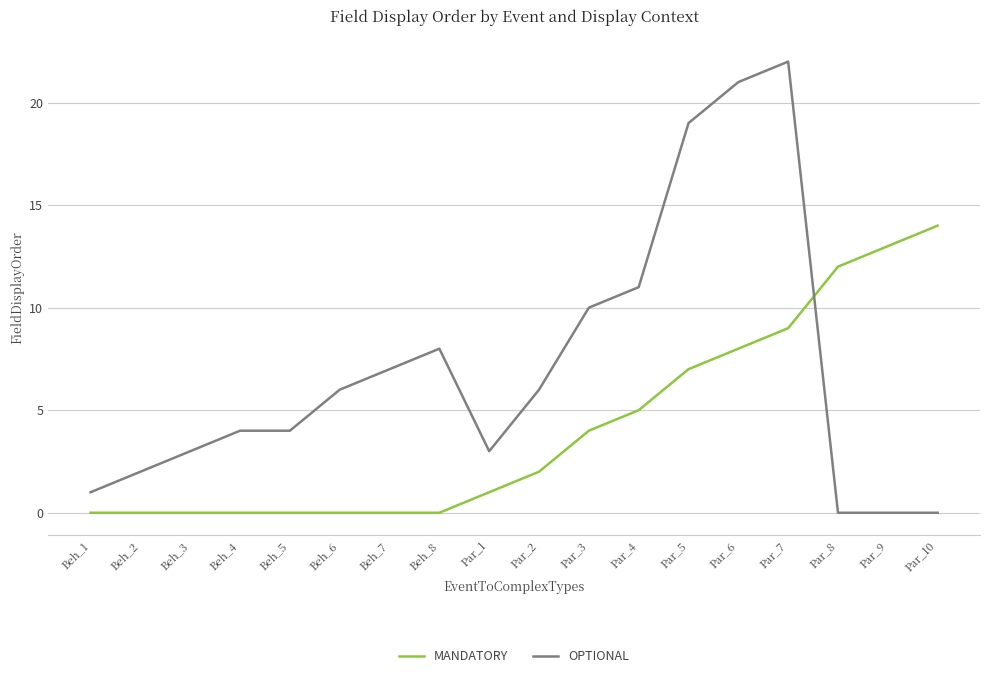

The value of OPTIONAL at Beh_3 is 3. True or false?

True